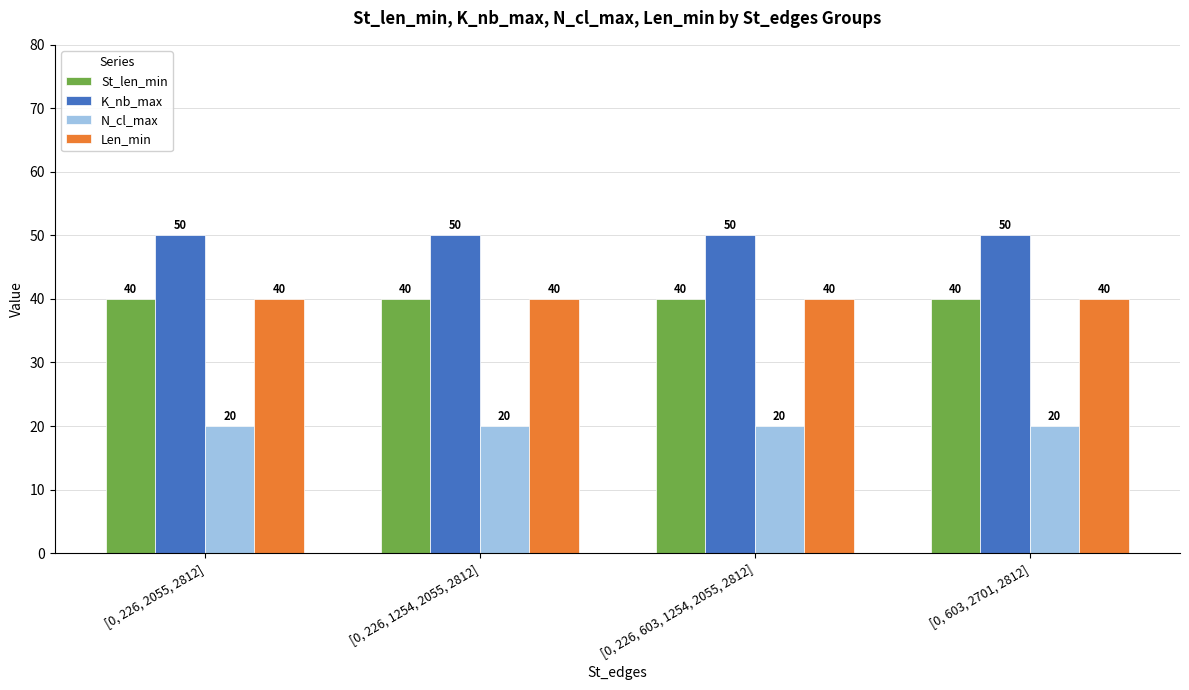

What is the smallest value displayed?

20